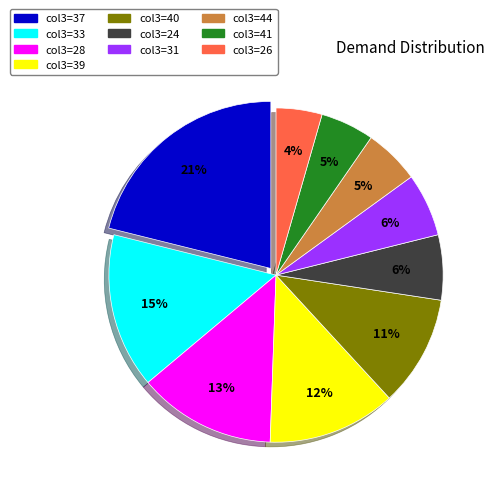

Is it true that col3=26 is 4% of the pie?

True